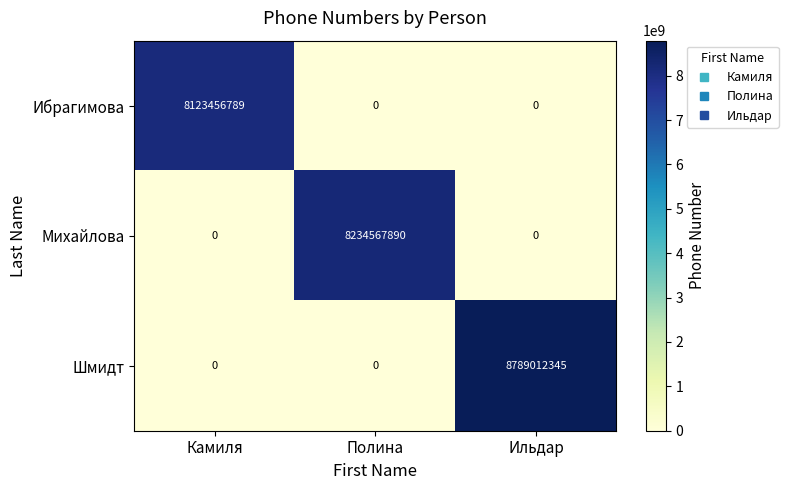

How many distinct data groups are displayed?

3